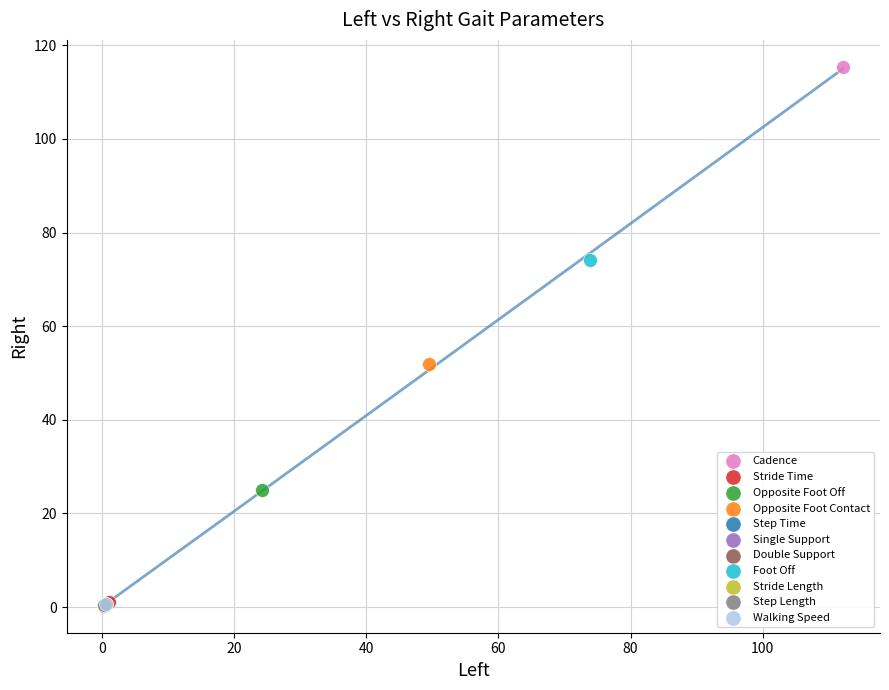

Which series contains the highest Y value?

Cadence